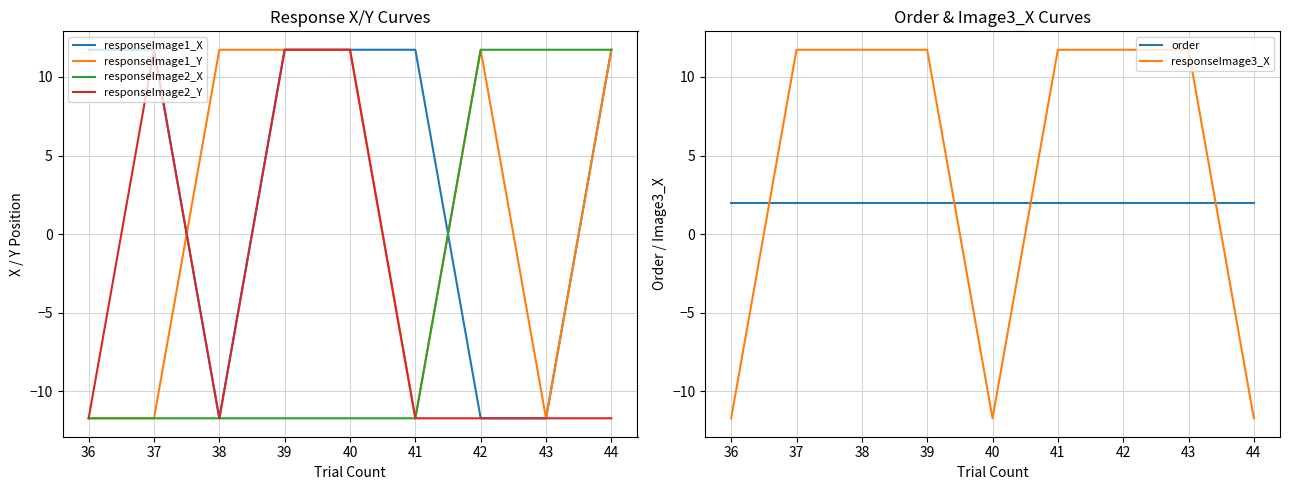

How many categories are shown in the chart?

9